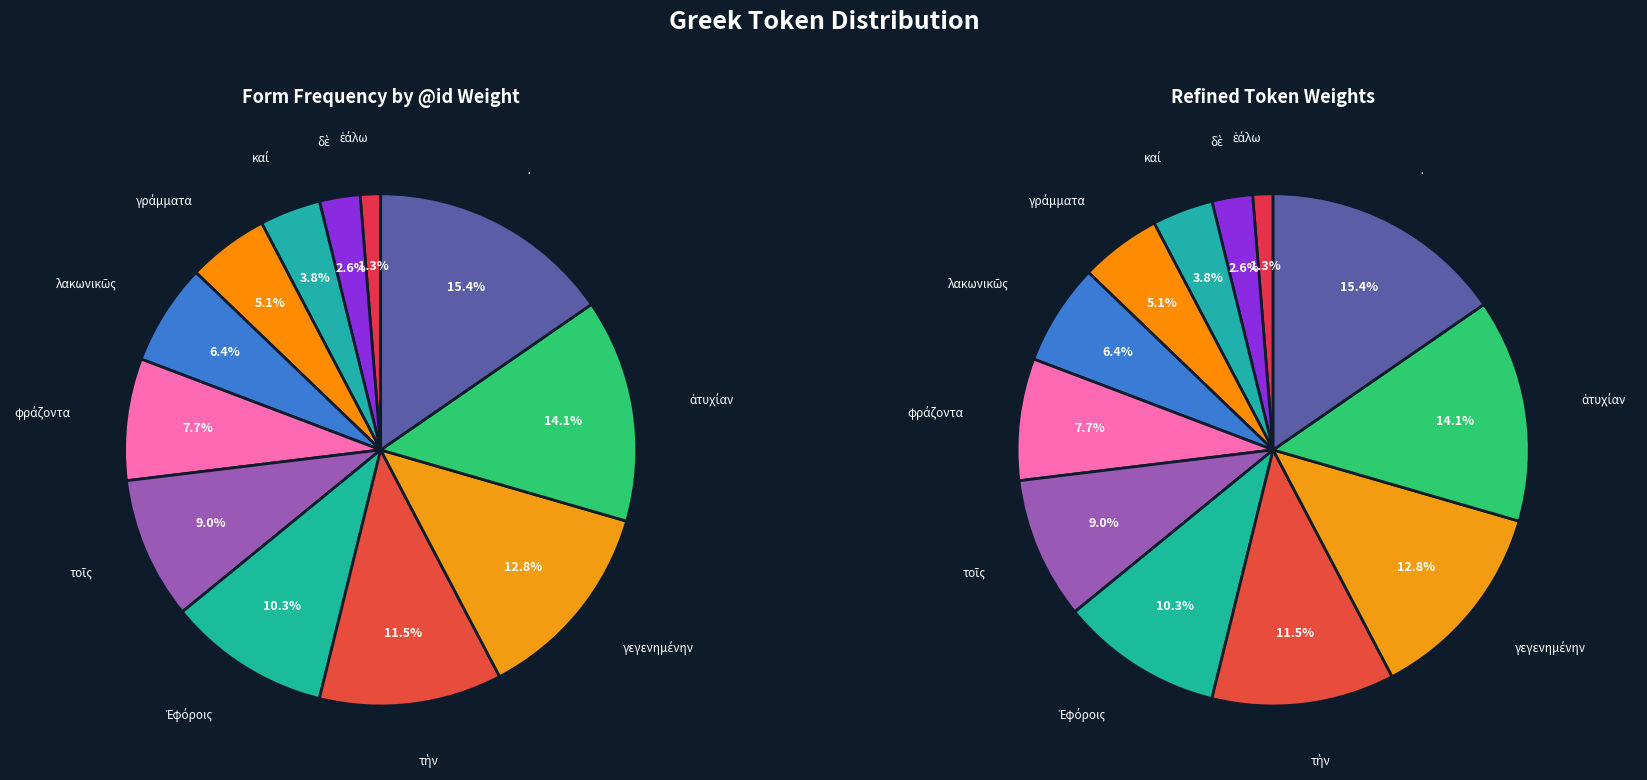

Which category has the smallest portion of the pie?

ἑάλω